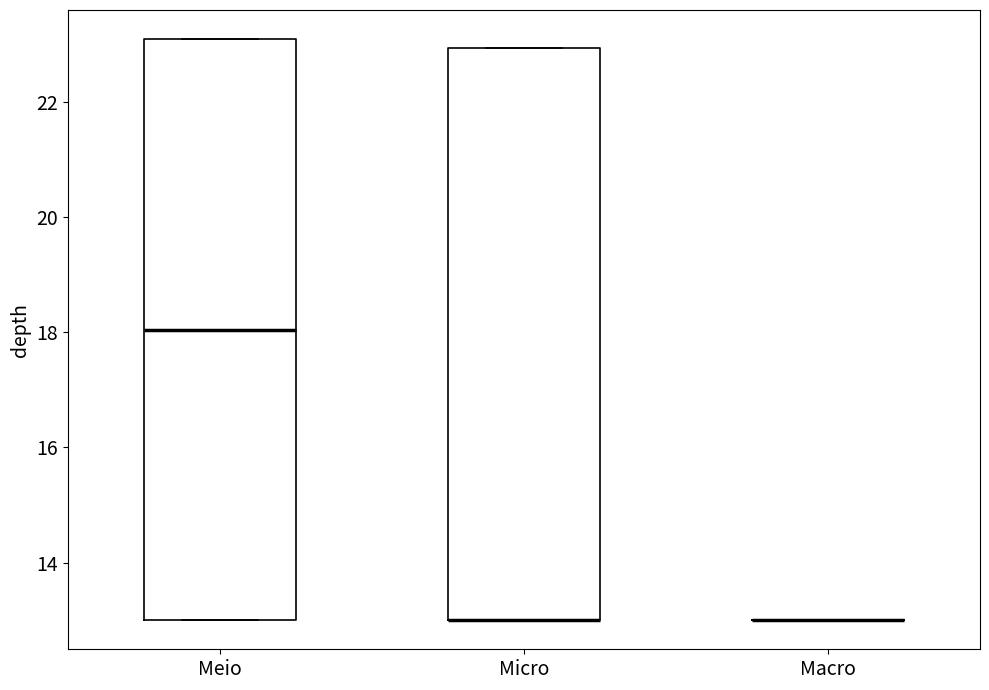

Reading left to right, read every box against the y-axis: the position of its median line, the range the box covers, and the ends of its whiskers. The values are not printed on the chart, so give them approximately, as read against the axis.

Meio: median 18, box 13 to 23, whiskers 13 to 23
Micro: median 13 (drawn on the box's lower edge), box 13 to 23, whiskers 13 to 23
Macro: box collapsed to a line at 13, whiskers 13 to 13